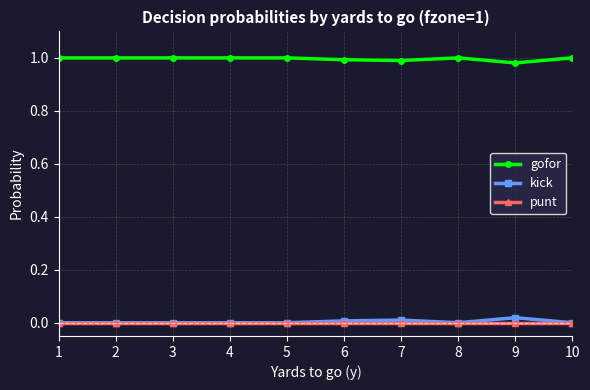

True or false: punt and gofor cross at least once.

False